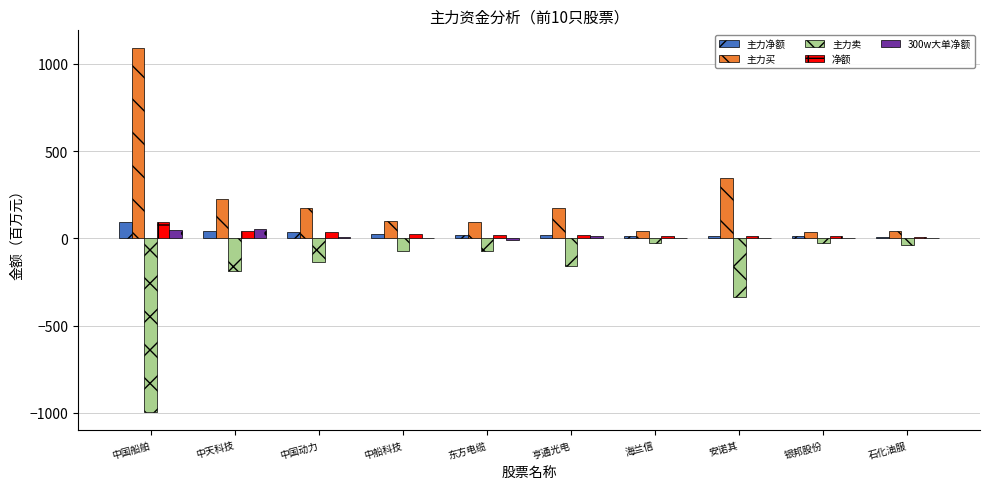

Read the 主力净额 value at 中国船舶.

94.4